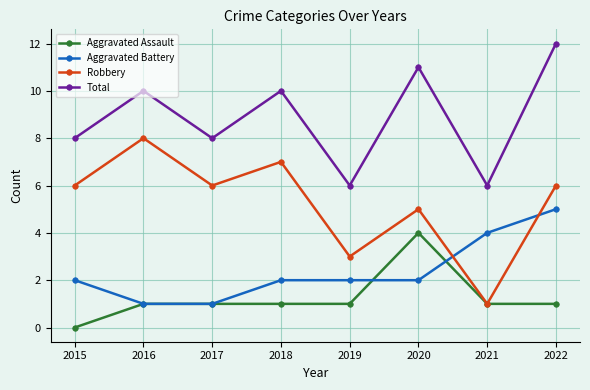

Read the Total value at 2016.

10